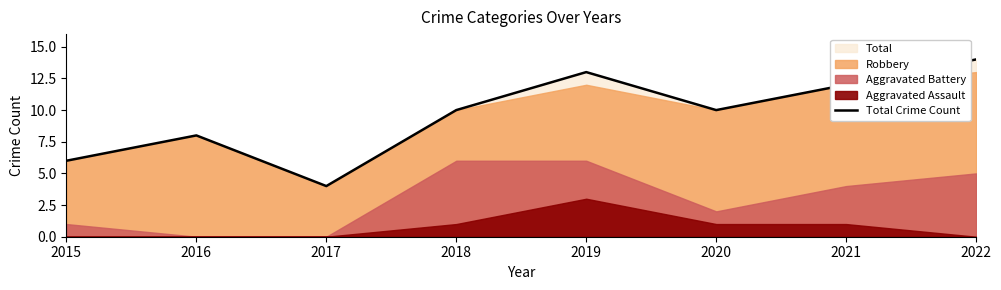

Which label corresponds to the largest value in the chart?

2022